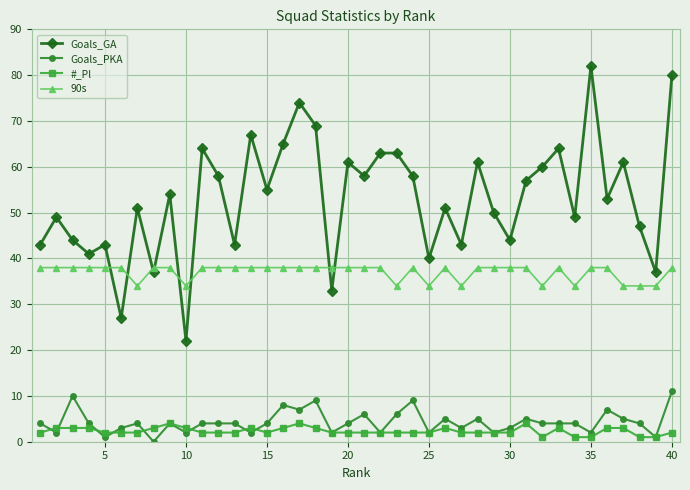

True or false: Goals_PKA and #_Pl intersect in this chart.

True